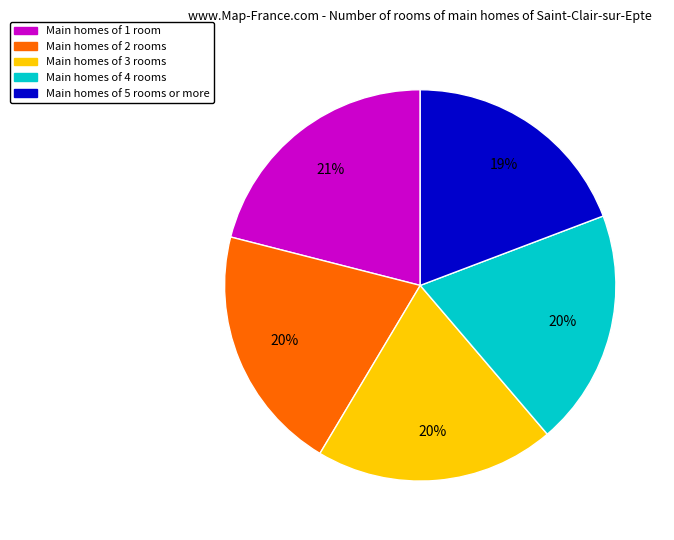

Which category has the biggest portion of the pie?

Main homes of 1 room